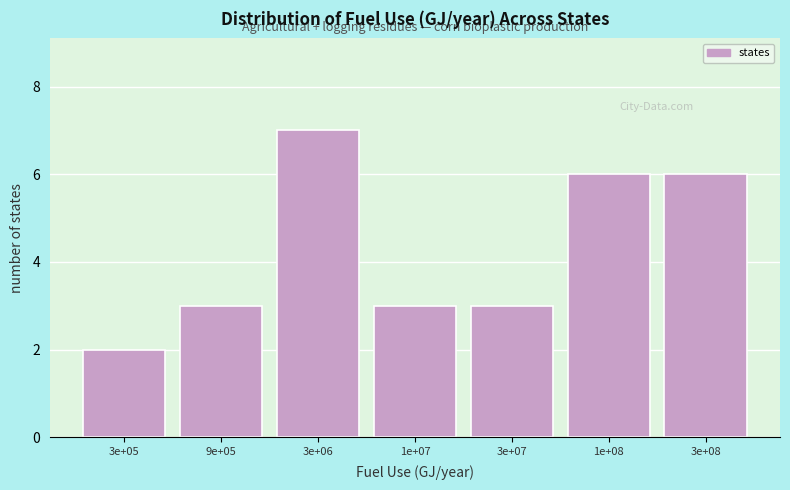

Reading left to right, list all the values displayed in this chart.

2	3	7	3	3	6	6